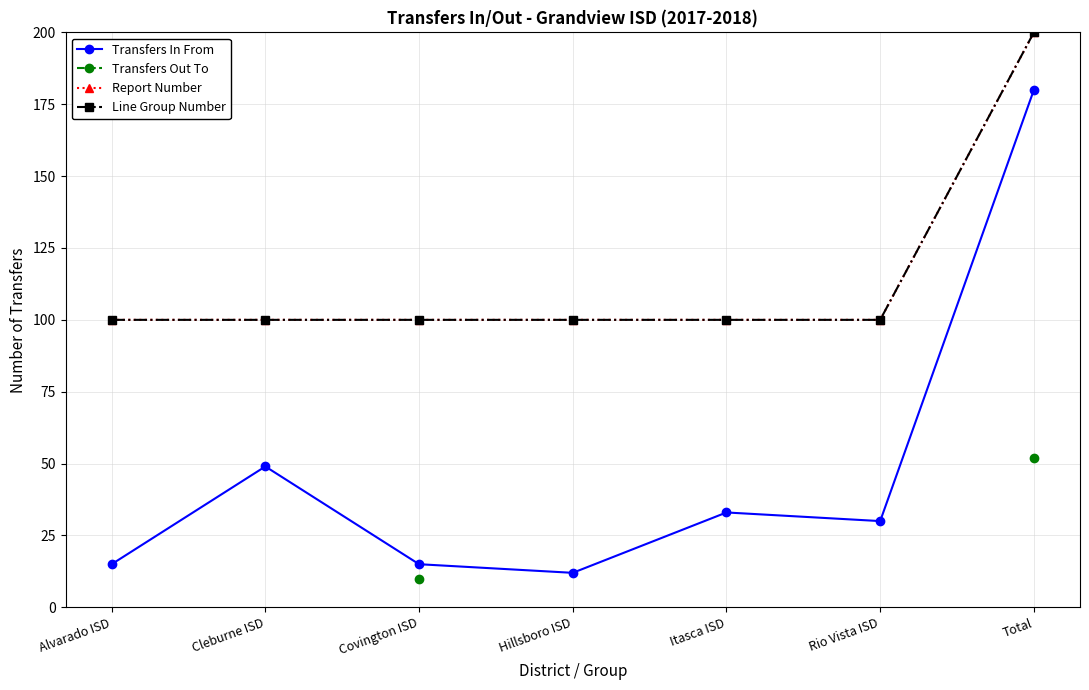

True or false: Report Number has more than 0 interior local peaks.

False